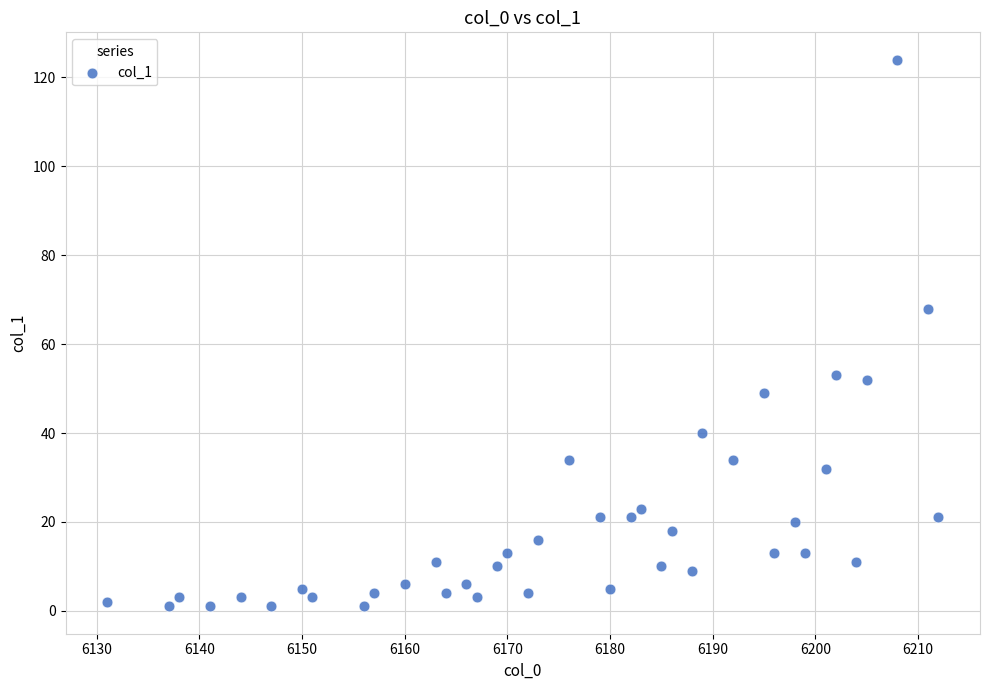

What Y value in the scatter plot is closest to 62?

68